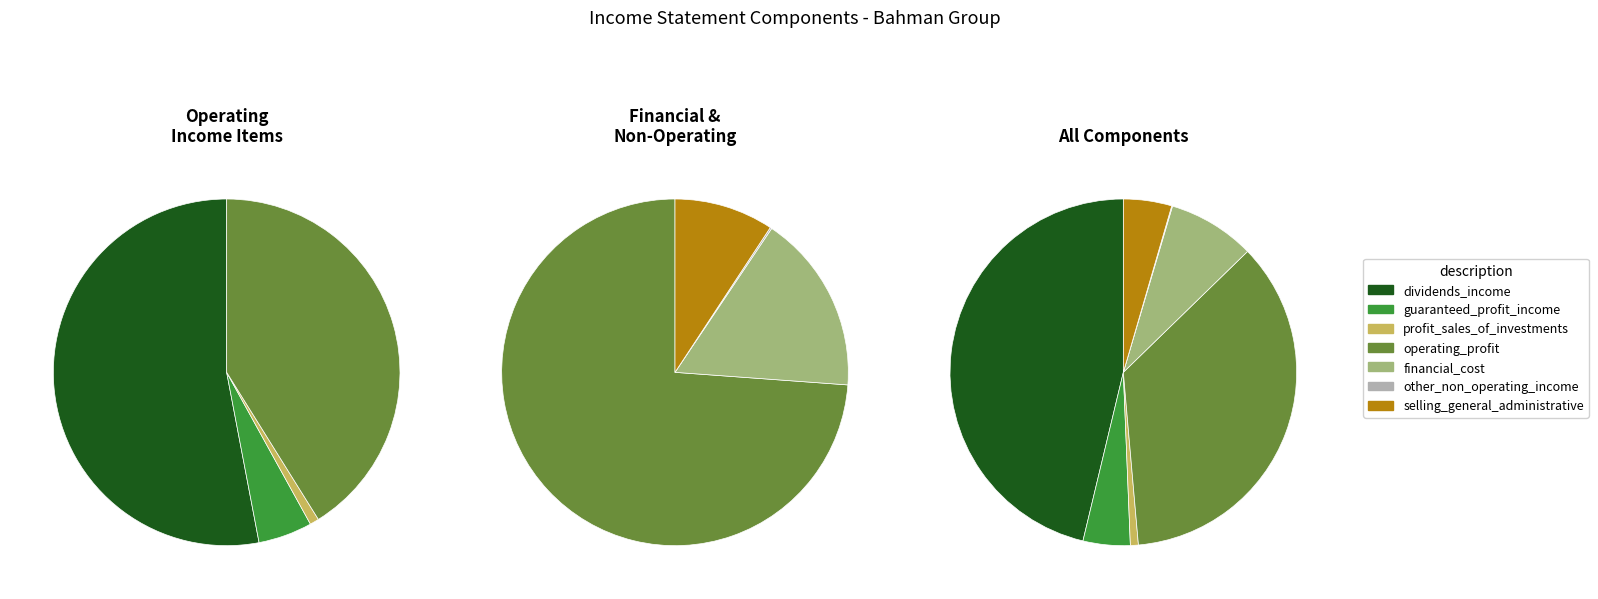

Combined, what portion of the pie is financial_cost and guaranteed_profit_income?

12.5%